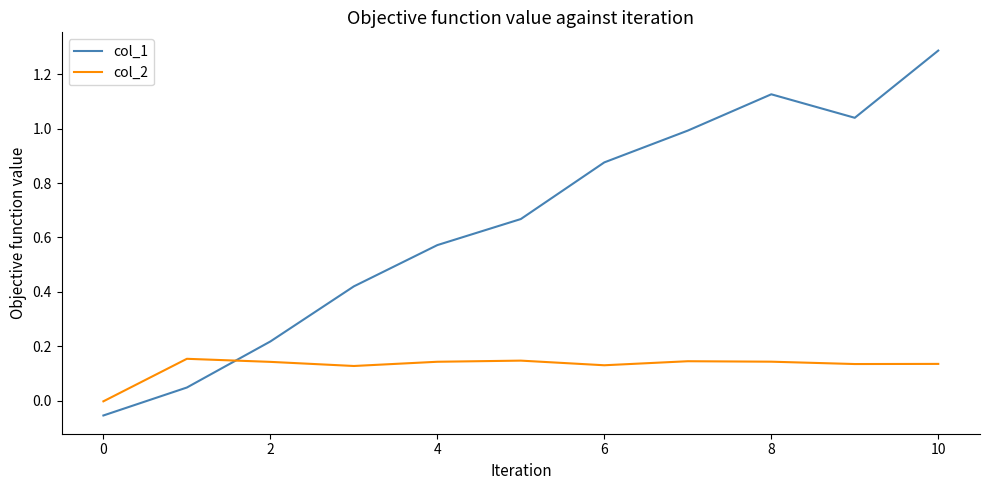

List the series in order of their overall mean, lowest first.

col_2, col_1